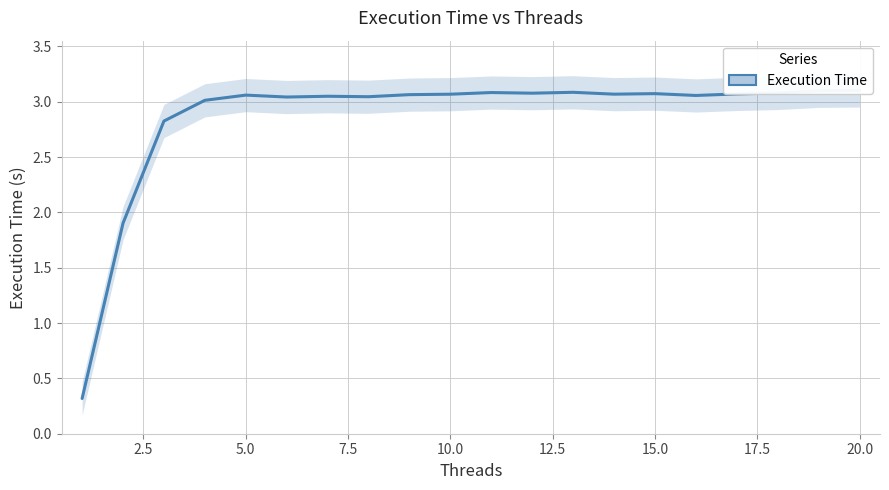

What is the value of the 8th point from the left?

3.0